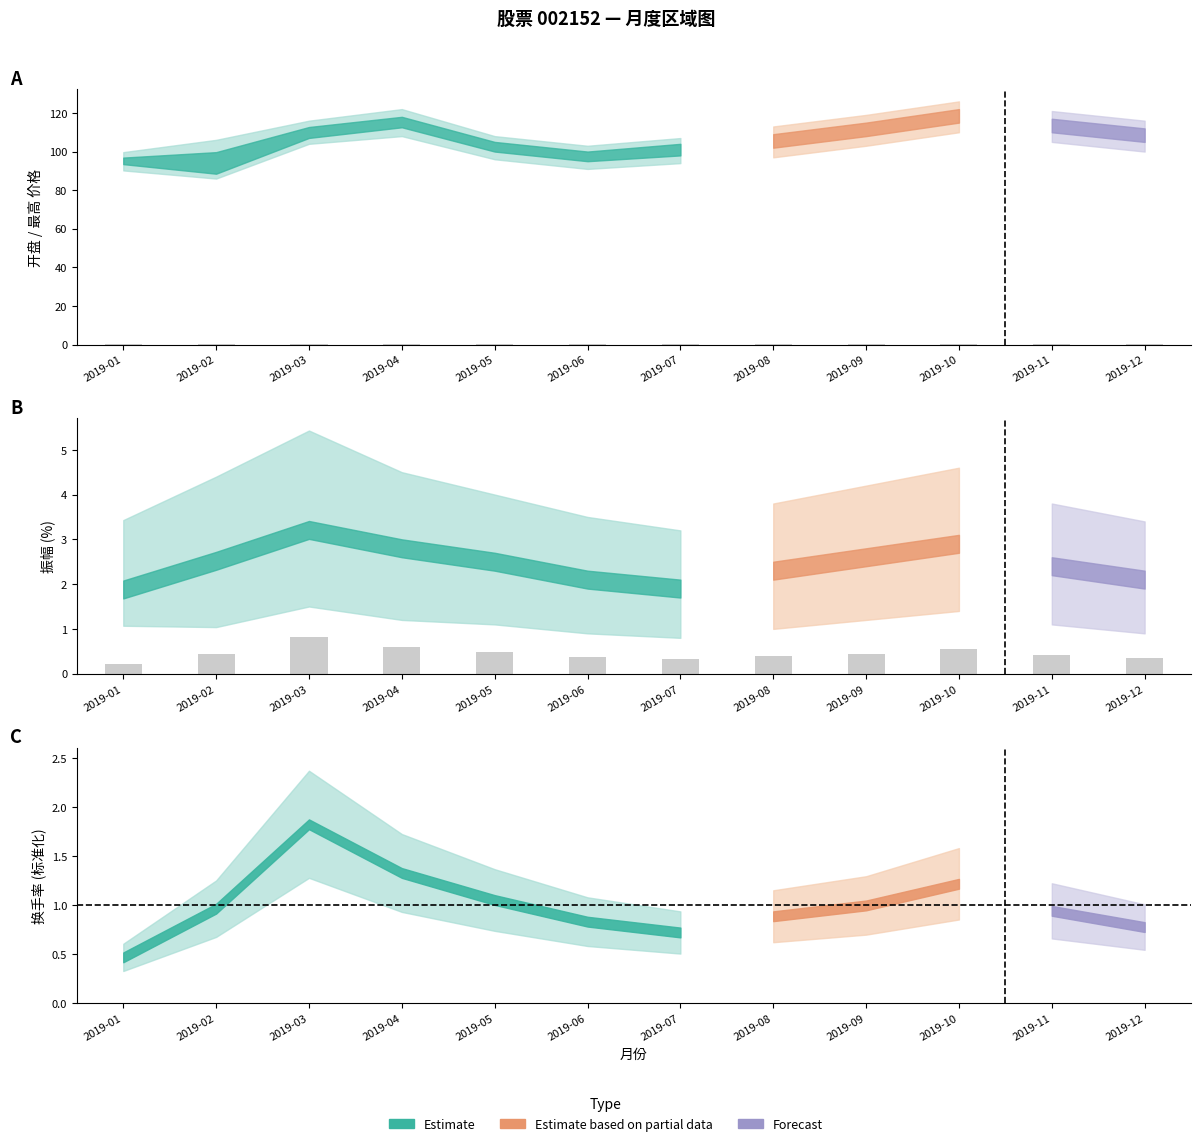

What is the average value?

0.5